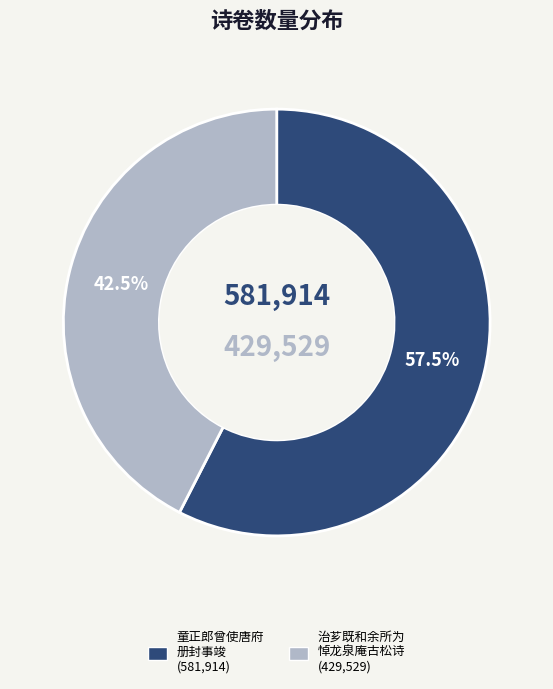

Which slice is the largest?

童正郎曾使唐府册封事竣王以诗卷赠之至是出相视因题